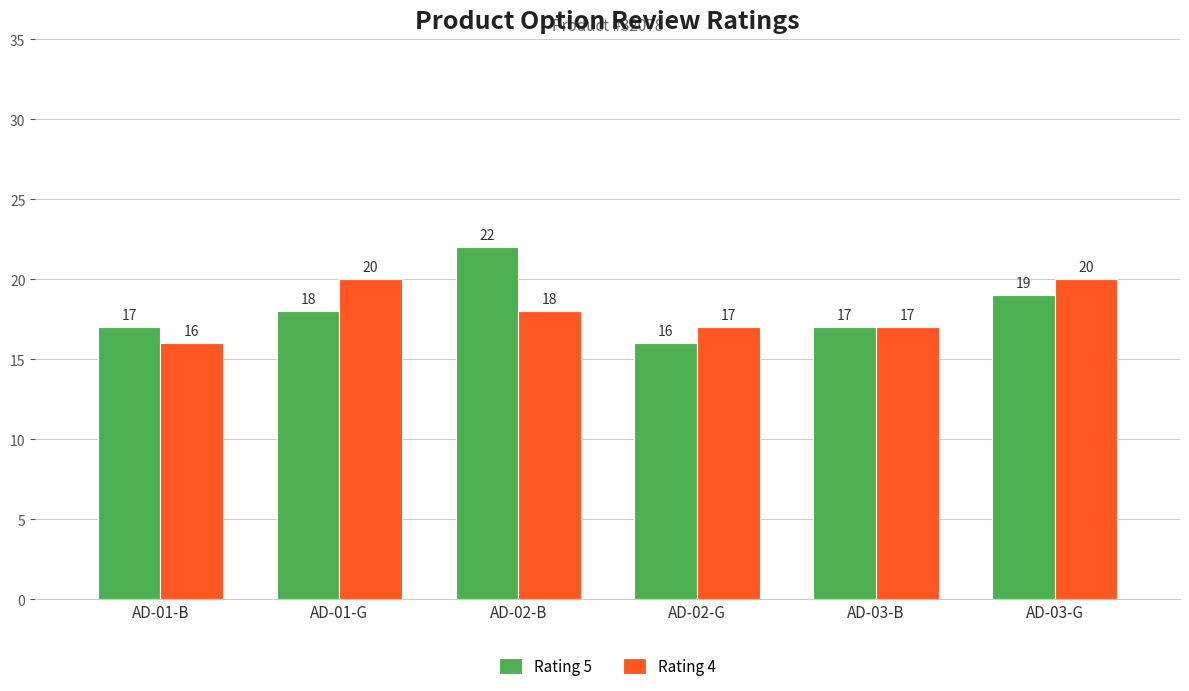

Which series has the largest range (max minus min)?

Rating 5